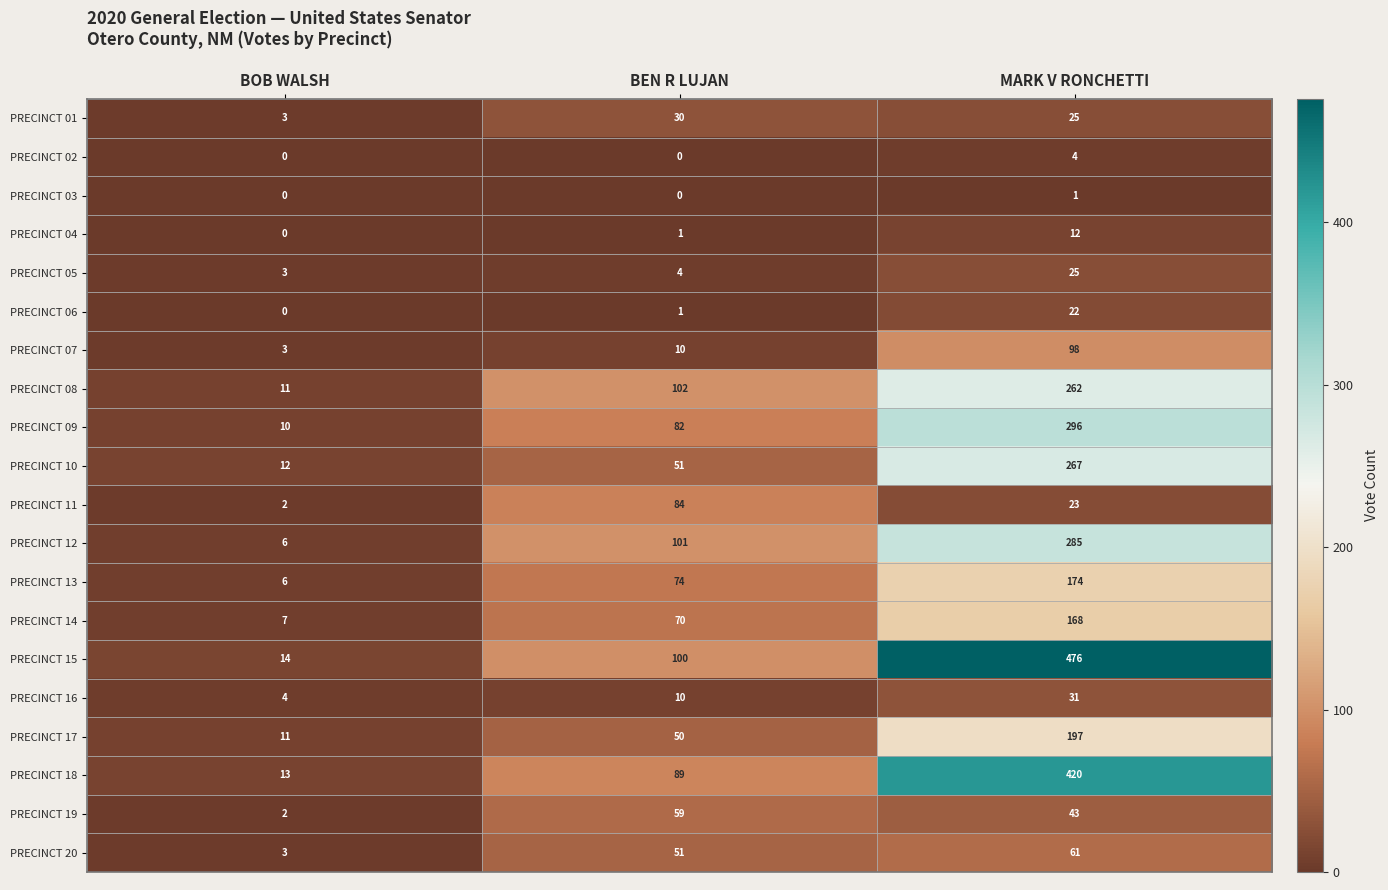

Is the value of PRECINCT 19 at MARK V RONCHETTI greater than the value of PRECINCT 09 at MARK V RONCHETTI?

No